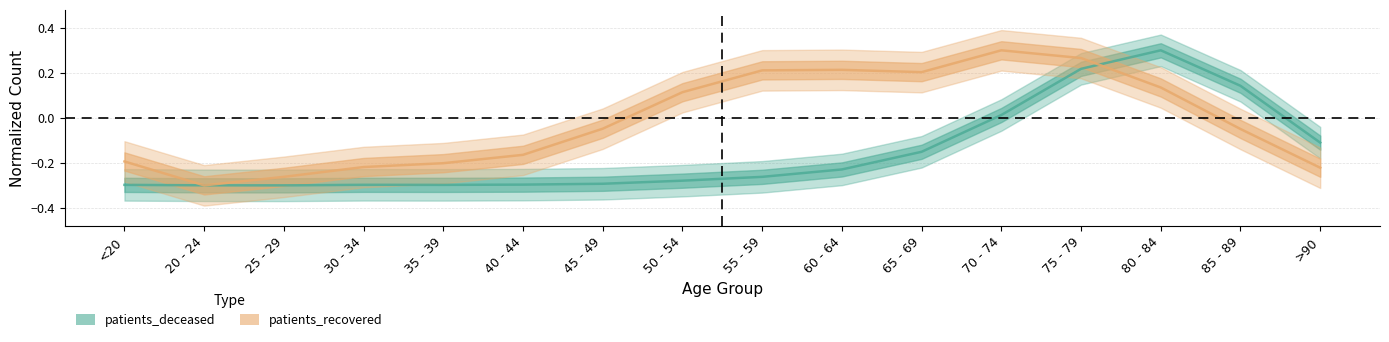

The value of patients_recovered at 25 - 29 is -0.4. True or false?

False